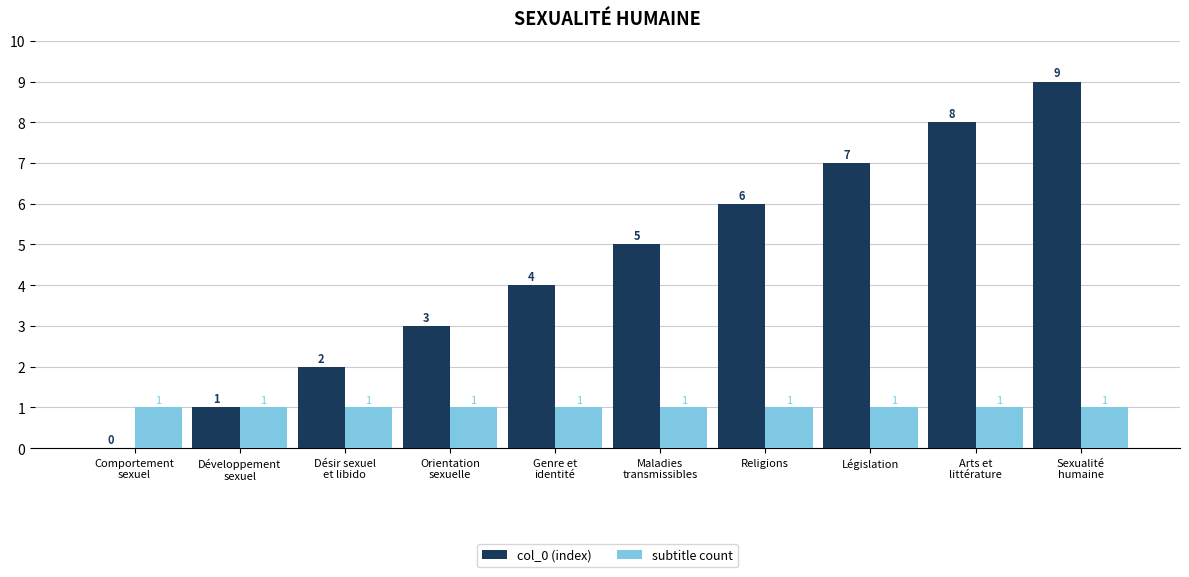

Reading left to right, list all the values displayed in this chart.

col_0 (index): Comportement
sexuel=0	Développement
sexuel=1	Désir sexuel
et libido=2	Orientation
sexuelle=3	Genre et
identité=4	Maladies
transmissibles=5	Religions=6	Législation=7	Arts et
littérature=8	Sexualité
humaine=9
subtitle count: Comportement
sexuel=1	Développement
sexuel=1	Désir sexuel
et libido=1	Orientation
sexuelle=1	Genre et
identité=1	Maladies
transmissibles=1	Religions=1	Législation=1	Arts et
littérature=1	Sexualité
humaine=1